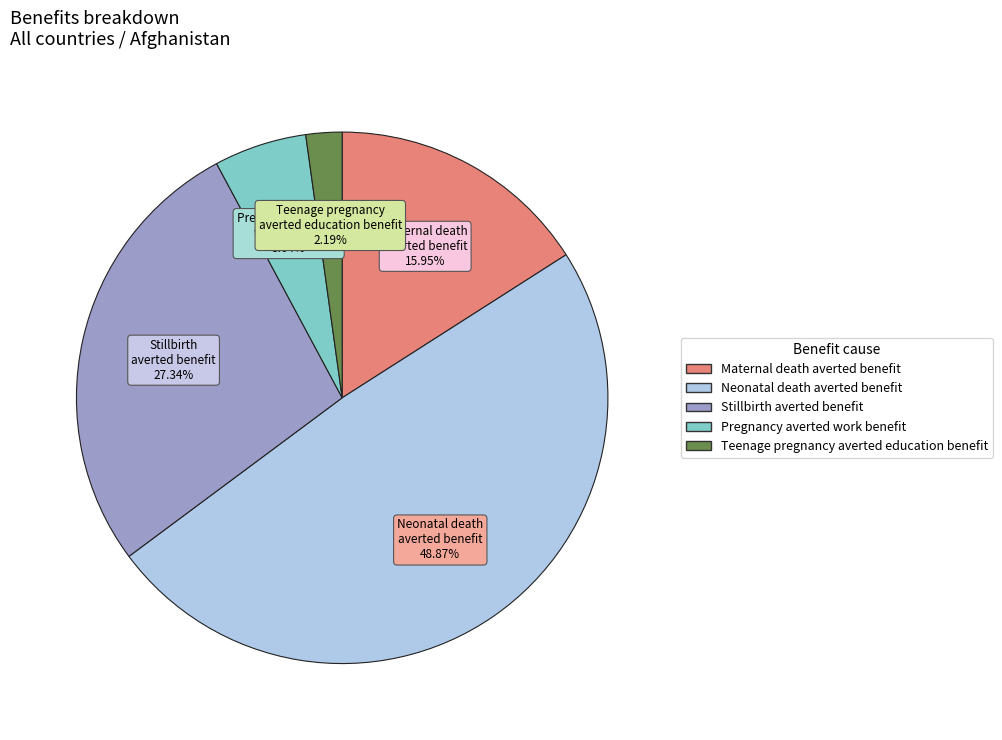

Count the number of slices in the pie.

5